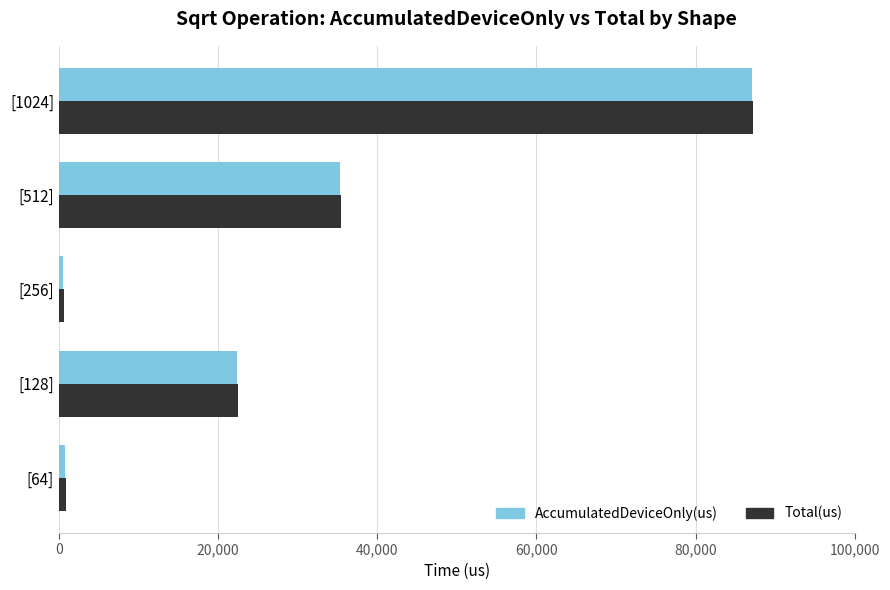

At which label does AccumulatedDeviceOnly(us) reach its peak?

[1024]